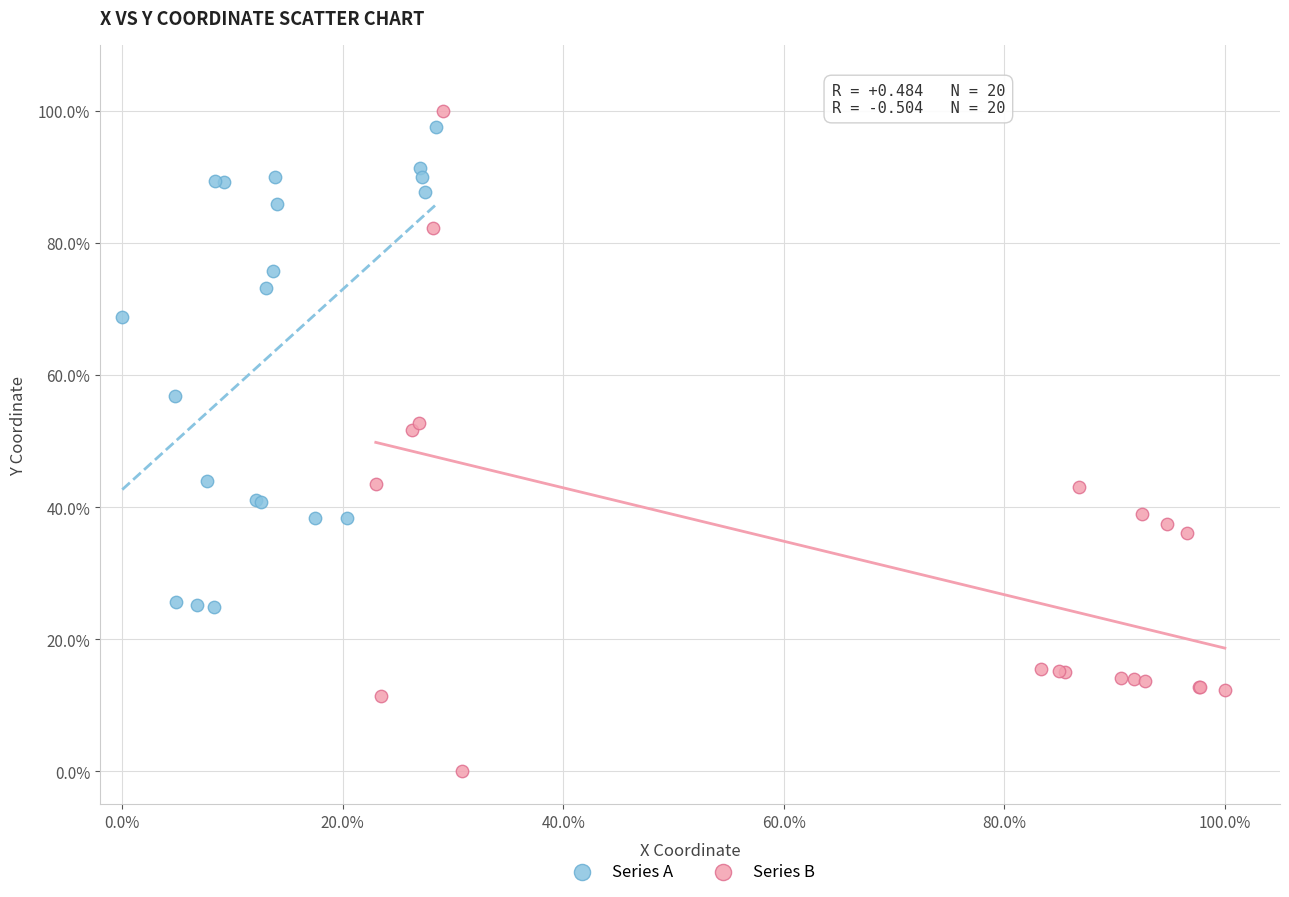

Which series reaches the minimum Y coordinate?

Series B